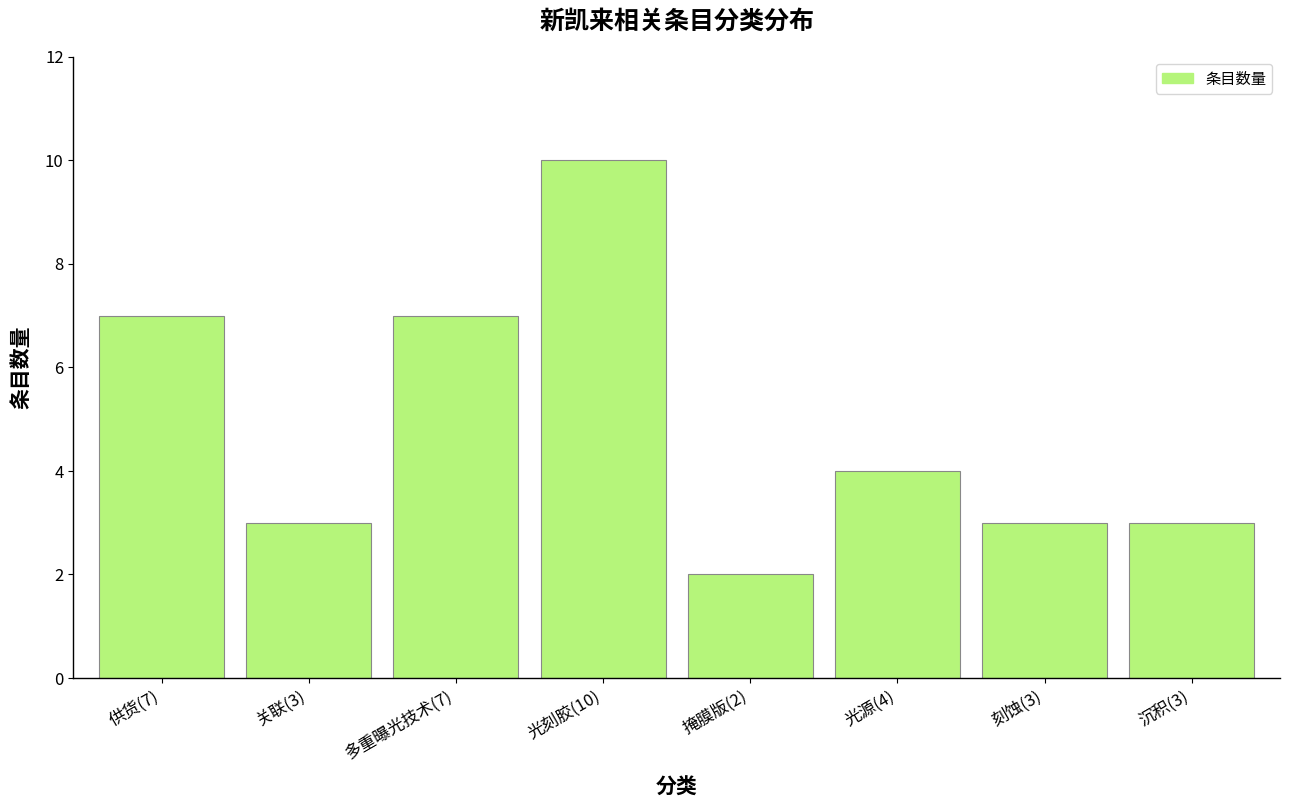

Reading left to right, list all the values displayed in this chart.

7	3	7	10	2	4	3	3